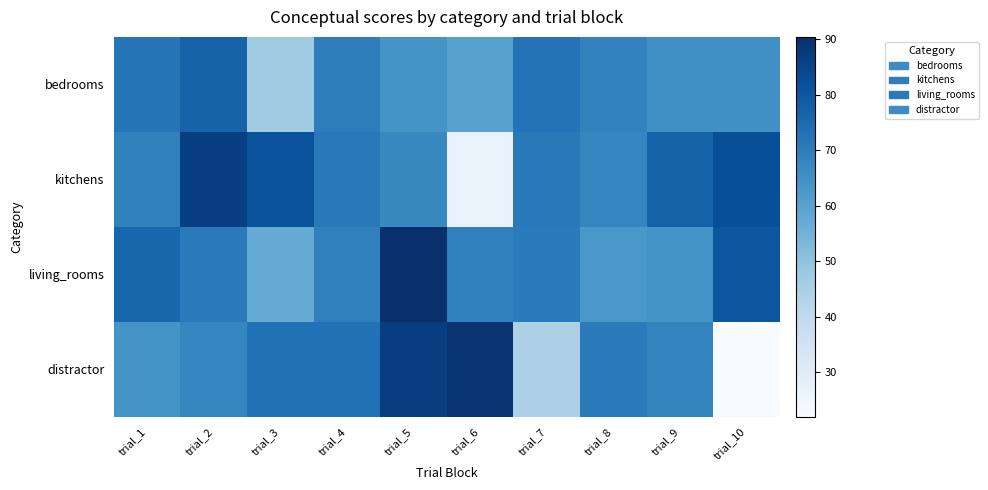

Reading right to left, transcribe all the data shown in this chart.

bedrooms: trial_10=65.1	trial_9=65.2	trial_8=68.7	trial_7=72.7	trial_6=59.7	trial_5=64.1	trial_4=70.1	trial_3=46.9	trial_2=76.9	trial_1=72.0
kitchens: trial_10=82.2	trial_9=76.9	trial_8=67.8	trial_7=71.1	trial_6=26.6	trial_5=67.1	trial_4=71.0	trial_3=81.2	trial_2=86.4	trial_1=68.9
living_rooms: trial_10=80.2	trial_9=64.0	trial_8=63.1	trial_7=70.5	trial_6=69.3	trial_5=90.4	trial_4=69.1	trial_3=57.5	trial_2=70.9	trial_1=76.1
distractor: trial_10=22.0	trial_9=68.4	trial_8=70.6	trial_7=44.4	trial_6=89.0	trial_5=86.5	trial_4=73.1	trial_3=73.3	trial_2=67.9	trial_1=64.0